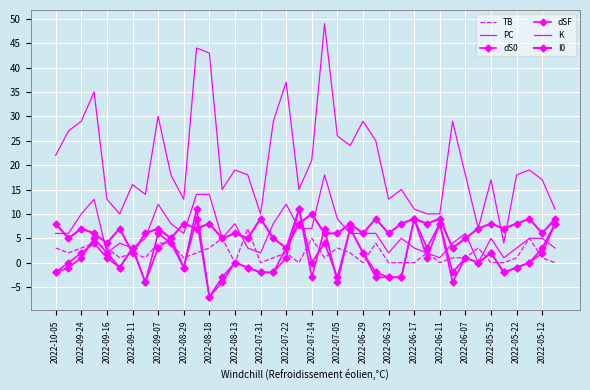

True or false: I0 has more than 1 interior local peaks.

True